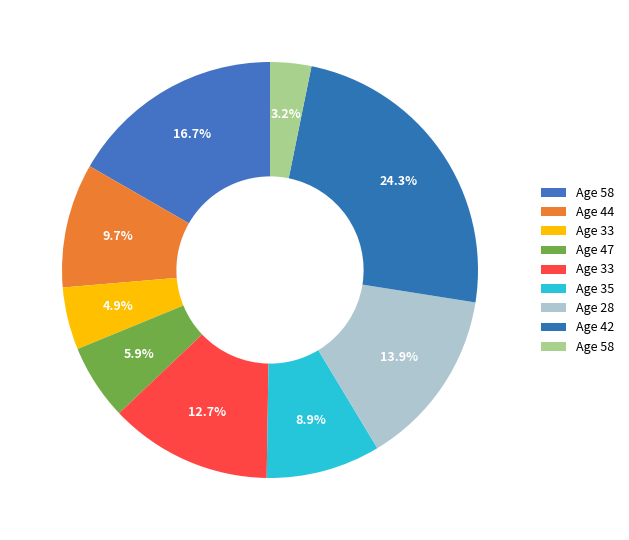

Count the number of slices in the pie.

9